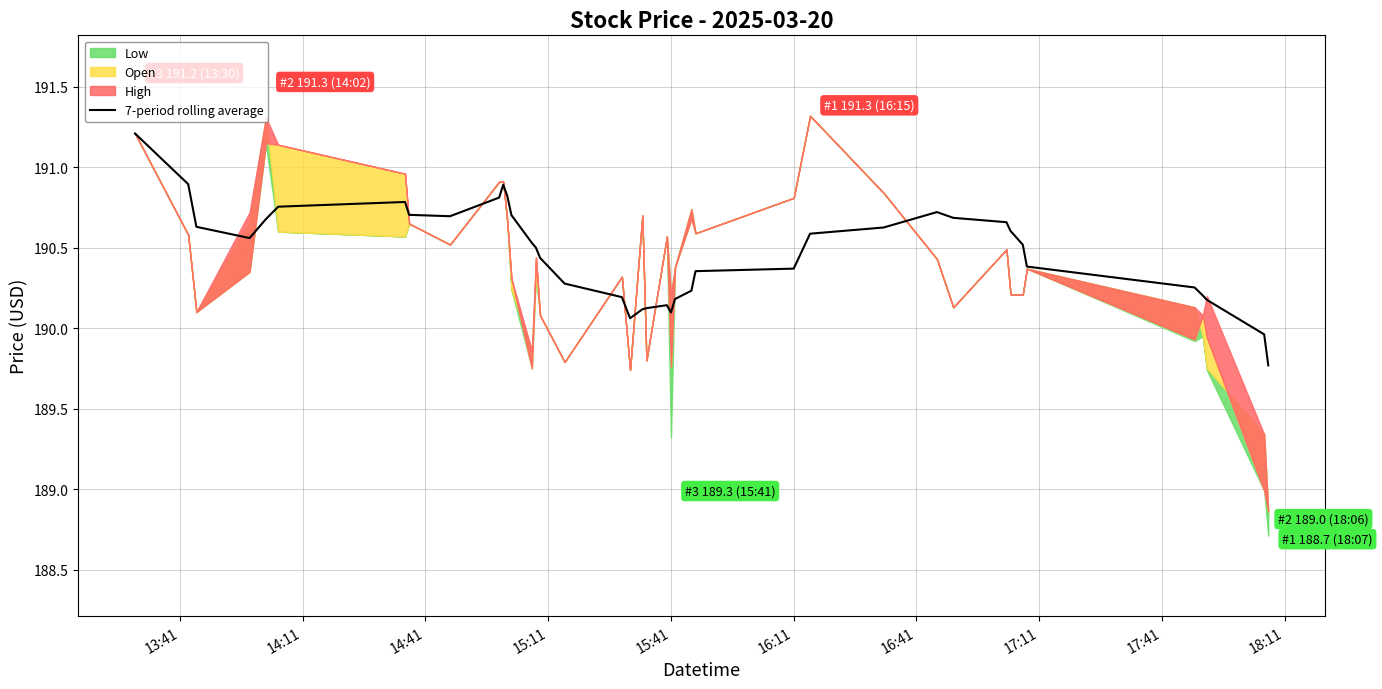

What is the lowest value of the 7-period rolling average series?

189.8